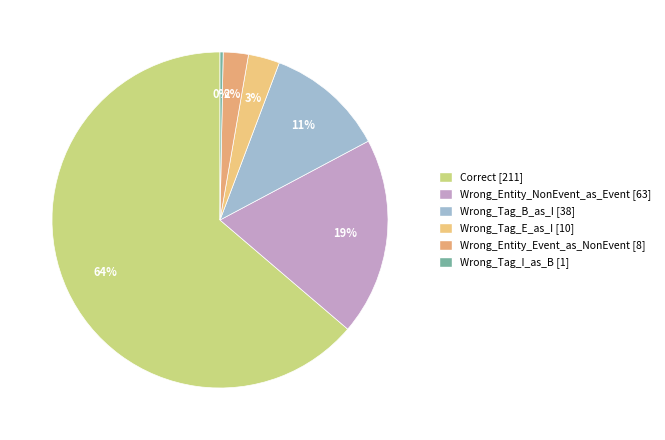

Count the number of slices in the pie.

6